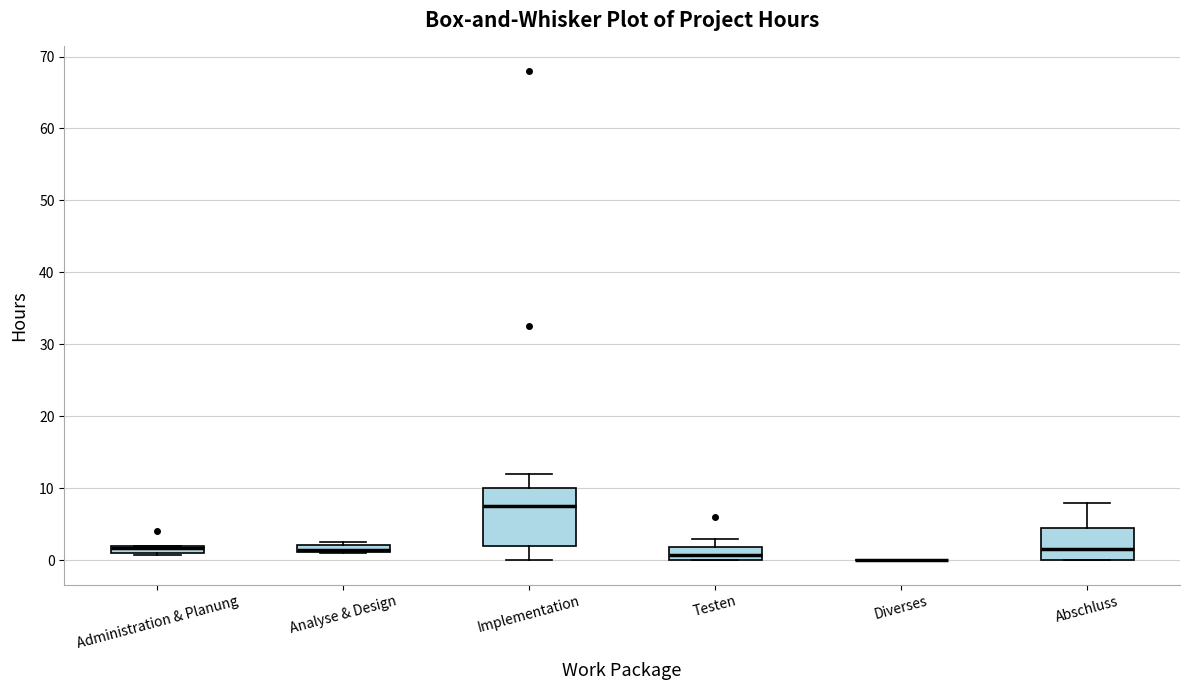

Where is the lower edge of the box for Analyse & Design on the y-axis? The values are not printed on the chart, so give them approximately, as read against the axis.

1